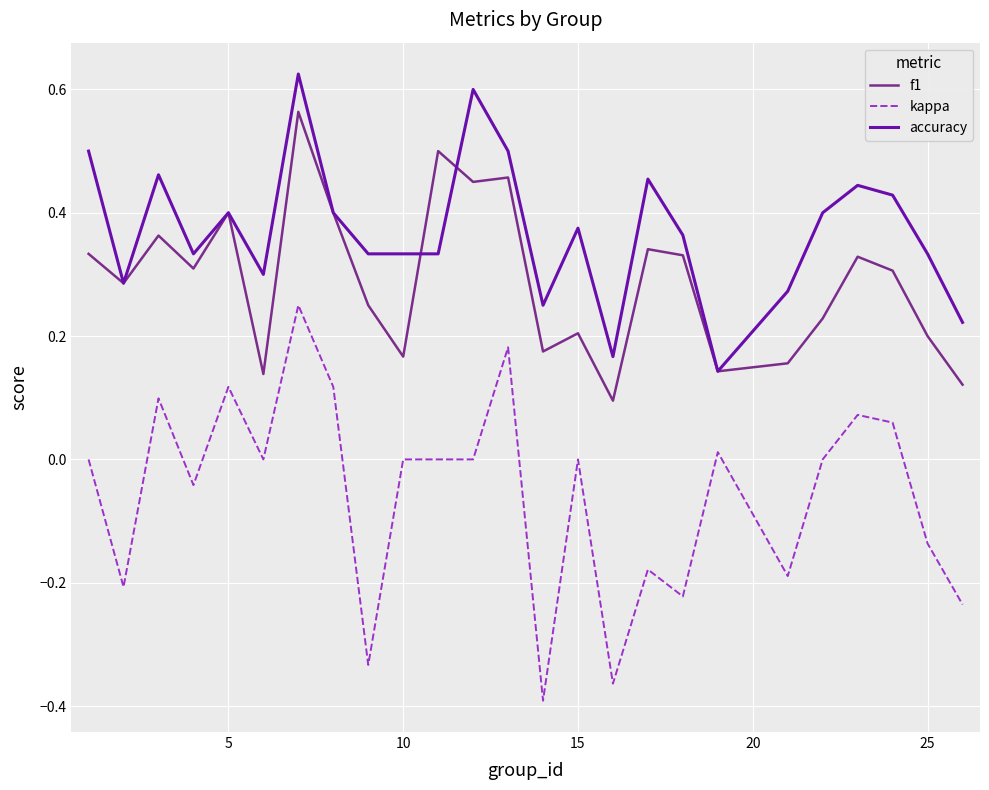

What are all the series names shown in the legend?

f1, kappa, accuracy